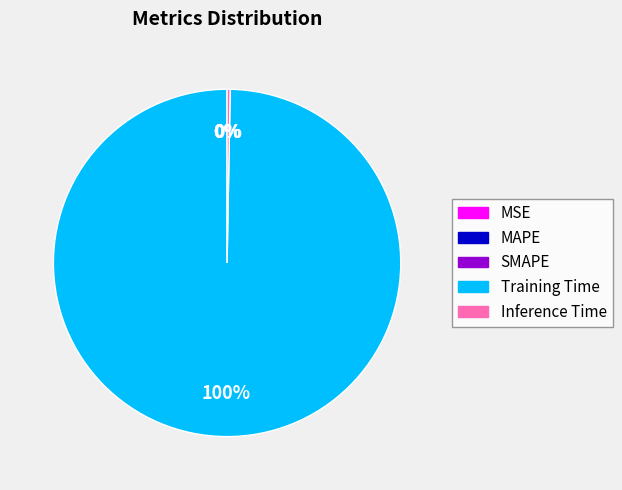

To the nearest percent, what is the difference between the largest and smallest slice percentages?

100%